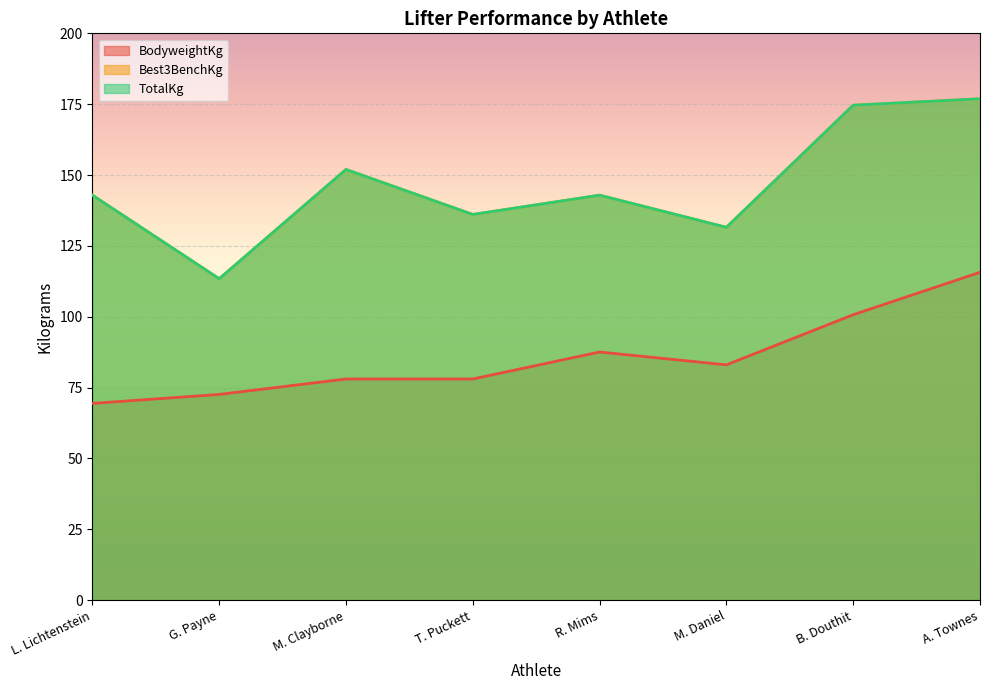

True or false: BodyweightKg and TotalKg intersect in this chart.

False